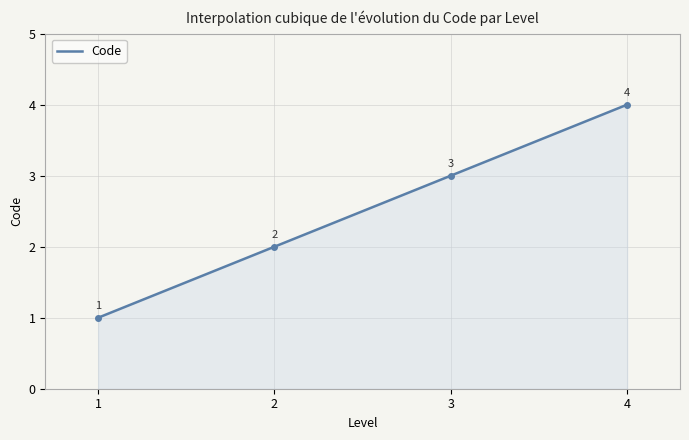

Reading left to right, what are all the values shown in this chart?

1=1	1=2	1=3	1=4